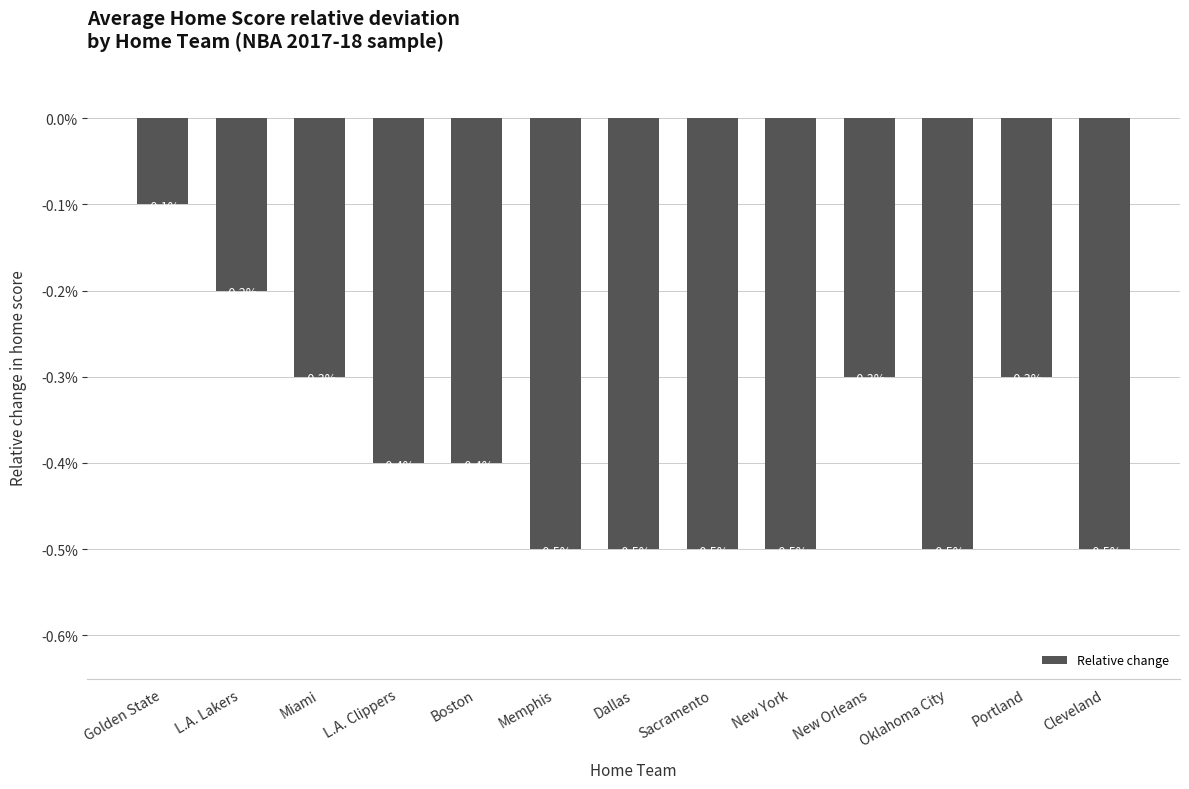

Count the number of categories in the chart.

13